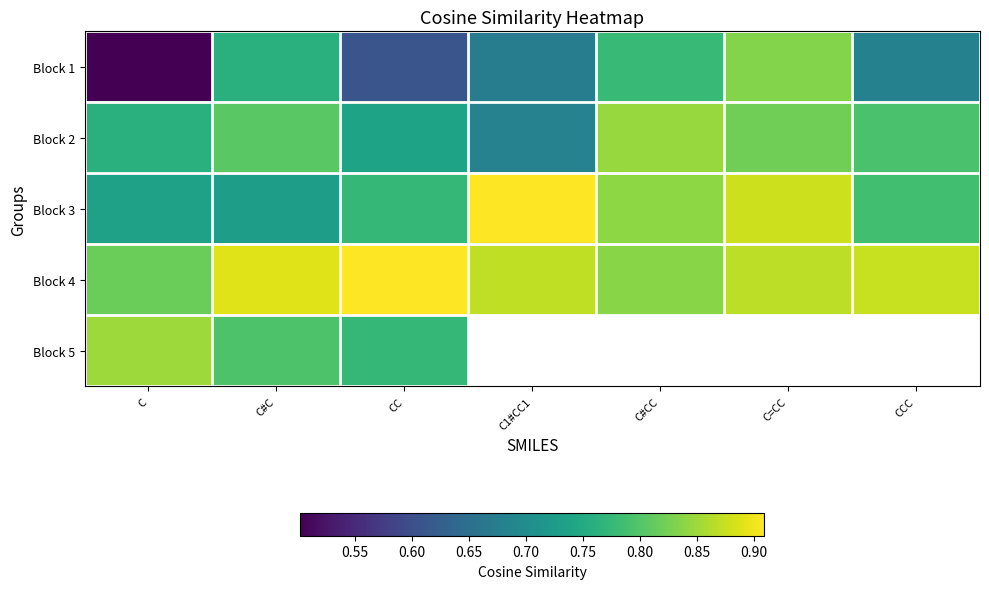

What is the spread (max minus min) of values at CCC?

0.2